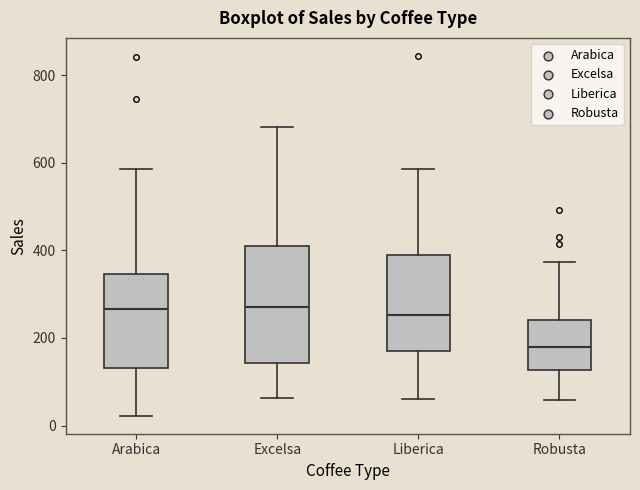

Comparing the boxes themselves (not the whiskers), which one is the tallest?

Excelsa